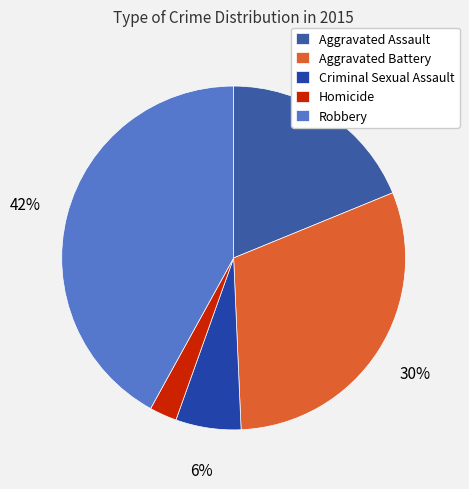

To the nearest percent, what is the combined percentage of Aggravated Battery and Criminal Sexual Assault?

37%